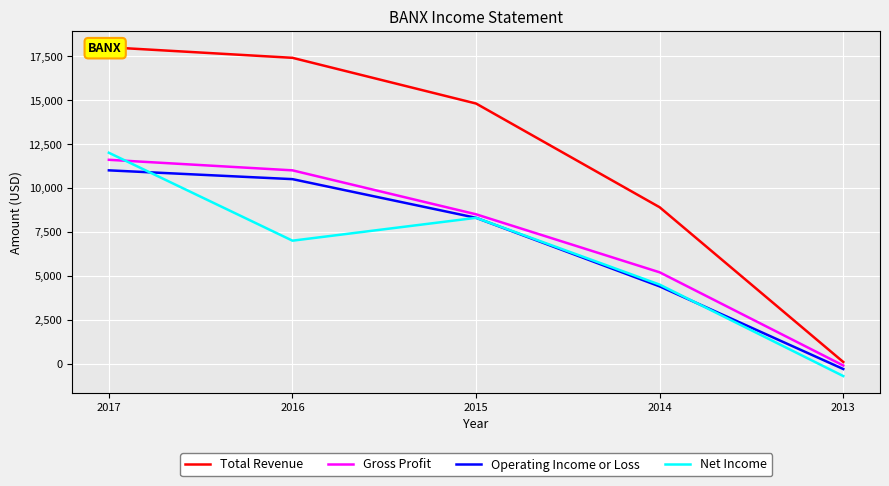

Reading left to right, transcribe all the data shown in this chart.

Total Revenue: 18000	17400	14800	8900	100
Gross Profit: 11600	11000	8500	5200	-100
Operating Income or Loss: 11000	10500	8300	4400	-300
Net Income: 12000	7000	8300	4500	-700